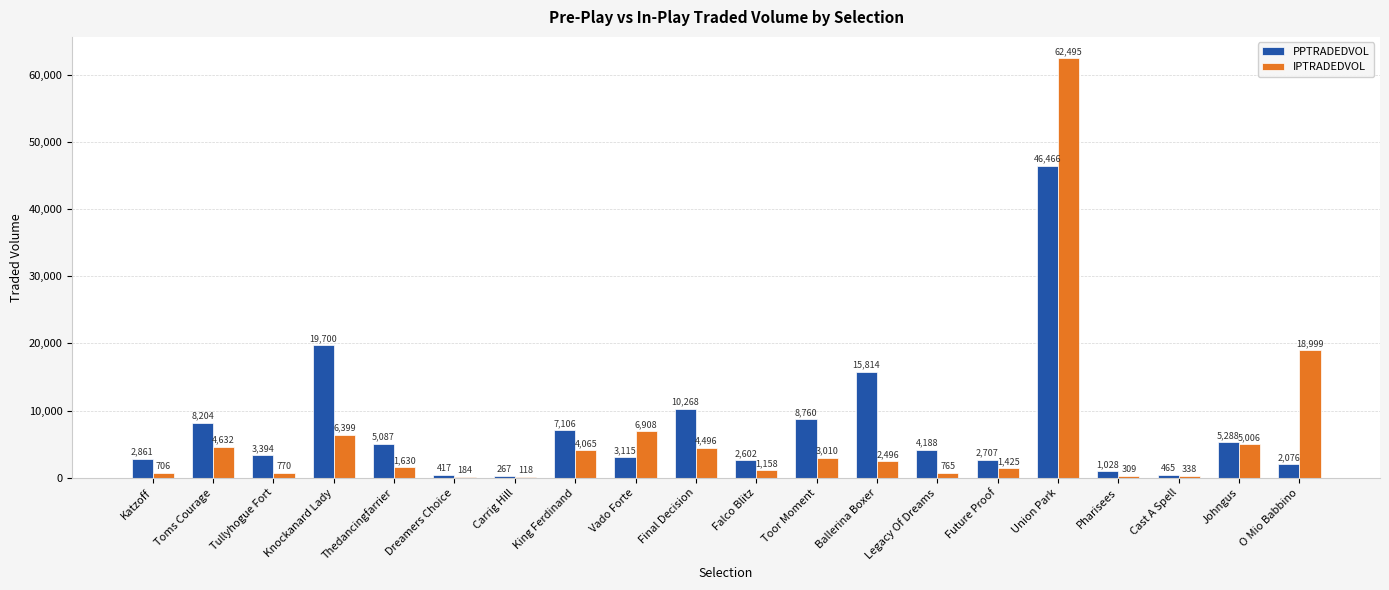

True or false: PPTRADEDVOL has a value of 20630.4 at Ballerina Boxer.

False